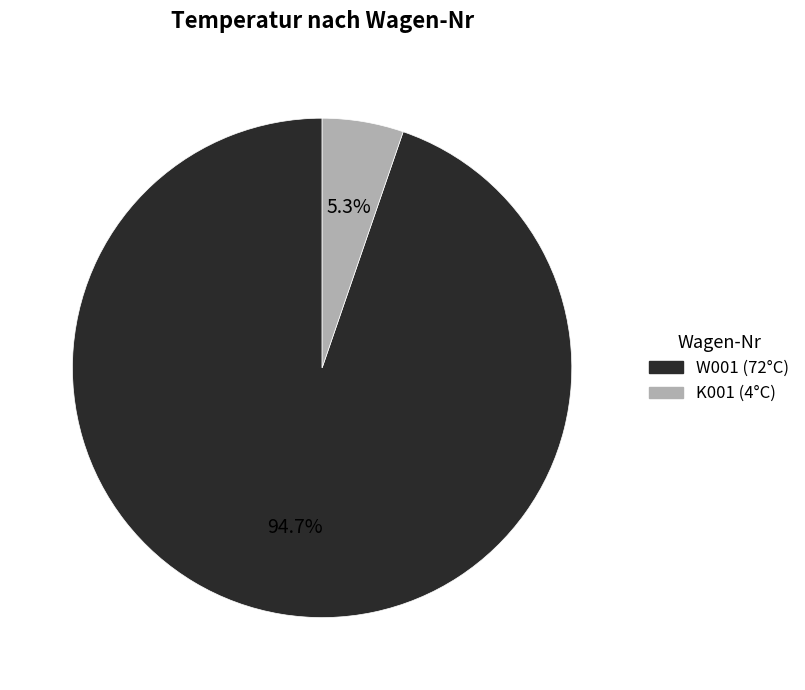

To the nearest percent, what is the average slice percentage?

50%